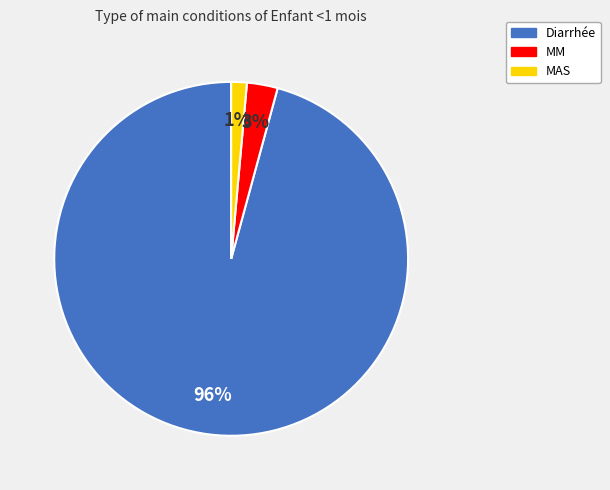

Which has a higher value, MM or MAS?

MM